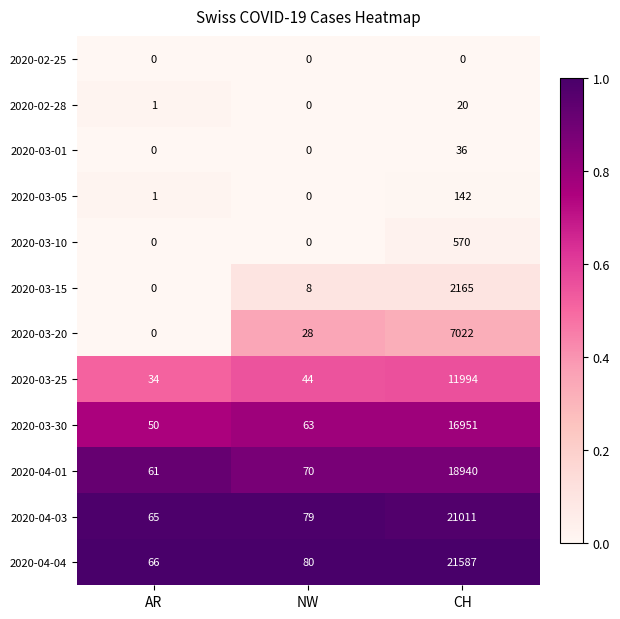

Rank the series by their maximum value, from lowest to highest.

2020-02-25, 2020-02-28, 2020-03-01, 2020-03-05, 2020-03-10, 2020-03-15, 2020-03-20, 2020-03-25, 2020-03-30, 2020-04-01, 2020-04-03, 2020-04-04